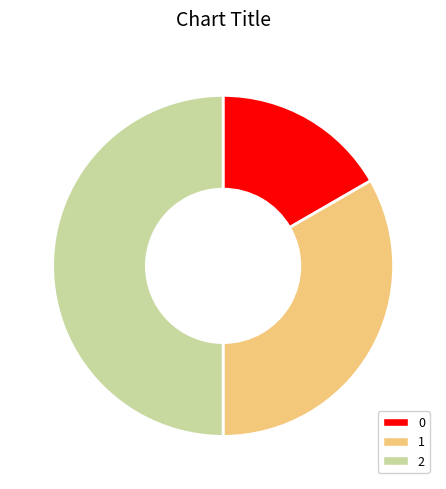

Approximately how many times larger is the value at 1 compared to 2?

0.7